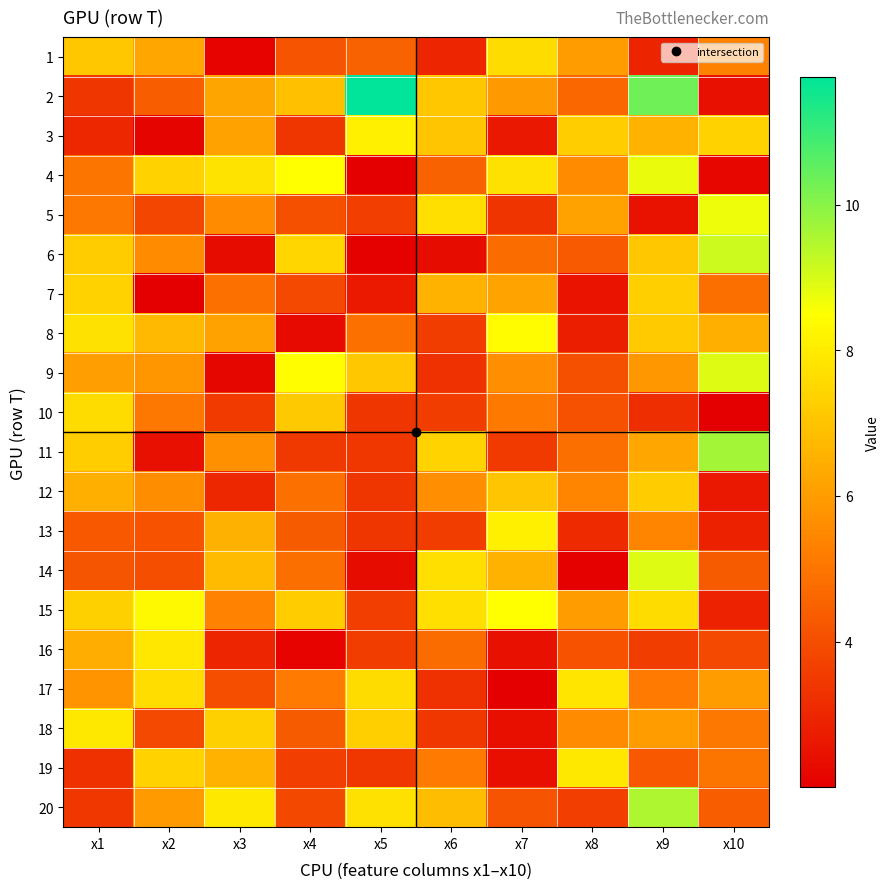

Reading left to right, extract all data points from this chart.

1: x1=7.1	x2=6.2	x3=2.1	x4=4.2	x5=4.5	x6=3.0	x7=7.6	x8=6.0	x9=2.9	x10=5.3
2: x1=3.4	x2=4.4	x3=6.2	x4=6.9	x5=11.8	x6=7.1	x7=5.9	x8=4.7	x9=10.3	x10=2.5
3: x1=3.0	x2=2.1	x3=6.1	x4=3.4	x5=8.1	x6=7.1	x7=2.6	x8=7.3	x9=6.5	x10=7.3
4: x1=5.0	x2=7.4	x3=7.8	x4=8.5	x5=2.0	x6=4.5	x7=7.7	x8=5.6	x9=8.8	x10=2.2
5: x1=5.1	x2=3.8	x3=5.5	x4=4.0	x5=3.6	x6=7.7	x7=3.3	x8=6.1	x9=2.5	x10=8.7
6: x1=7.2	x2=5.5	x3=2.3	x4=7.5	x5=2.1	x6=2.3	x7=4.8	x8=4.3	x9=7.1	x10=9.1
7: x1=7.4	x2=2.0	x3=4.9	x4=3.9	x5=2.7	x6=6.5	x7=6.2	x8=2.5	x9=7.3	x10=4.8
8: x1=7.7	x2=6.8	x3=6.1	x4=2.3	x5=4.9	x6=3.6	x7=8.4	x8=2.8	x9=7.2	x10=6.5
9: x1=6.1	x2=5.8	x3=2.2	x4=8.4	x5=7.1	x6=3.2	x7=5.6	x8=4.0	x9=5.9	x10=8.9
10: x1=7.6	x2=5.1	x3=3.5	x4=7.1	x5=3.4	x6=3.6	x7=5.1	x8=4.1	x9=3.2	x10=2.0
11: x1=7.2	x2=2.4	x3=5.7	x4=3.5	x5=3.4	x6=7.4	x7=3.5	x8=4.9	x9=6.3	x10=9.7
12: x1=6.5	x2=5.6	x3=3.1	x4=4.9	x5=3.4	x6=5.7	x7=7.0	x8=5.4	x9=7.2	x10=2.6
13: x1=4.3	x2=4.1	x3=6.5	x4=4.3	x5=3.4	x6=3.6	x7=8.1	x8=3.1	x9=5.4	x10=2.9
14: x1=4.2	x2=4.0	x3=6.8	x4=4.8	x5=2.3	x6=7.7	x7=6.6	x8=2.1	x9=8.9	x10=4.3
15: x1=7.3	x2=8.3	x3=5.3	x4=7.2	x5=3.6	x6=7.7	x7=8.5	x8=6.0	x9=7.6	x10=2.9
16: x1=6.4	x2=7.9	x3=3.0	x4=2.1	x5=3.6	x6=4.8	x7=2.4	x8=4.1	x9=3.6	x10=3.9
17: x1=5.8	x2=7.7	x3=4.0	x4=5.2	x5=7.6	x6=3.3	x7=2.0	x8=7.8	x9=5.1	x10=6.0
18: x1=7.9	x2=3.9	x3=7.3	x4=4.3	x5=7.3	x6=3.4	x7=2.4	x8=5.5	x9=6.0	x10=5.1
19: x1=3.3	x2=7.3	x3=6.6	x4=3.6	x5=3.4	x6=5.1	x7=2.4	x8=7.9	x9=4.3	x10=5.0
20: x1=3.4	x2=5.9	x3=7.9	x4=3.8	x5=7.7	x6=6.8	x7=4.2	x8=3.6	x9=9.5	x10=4.4